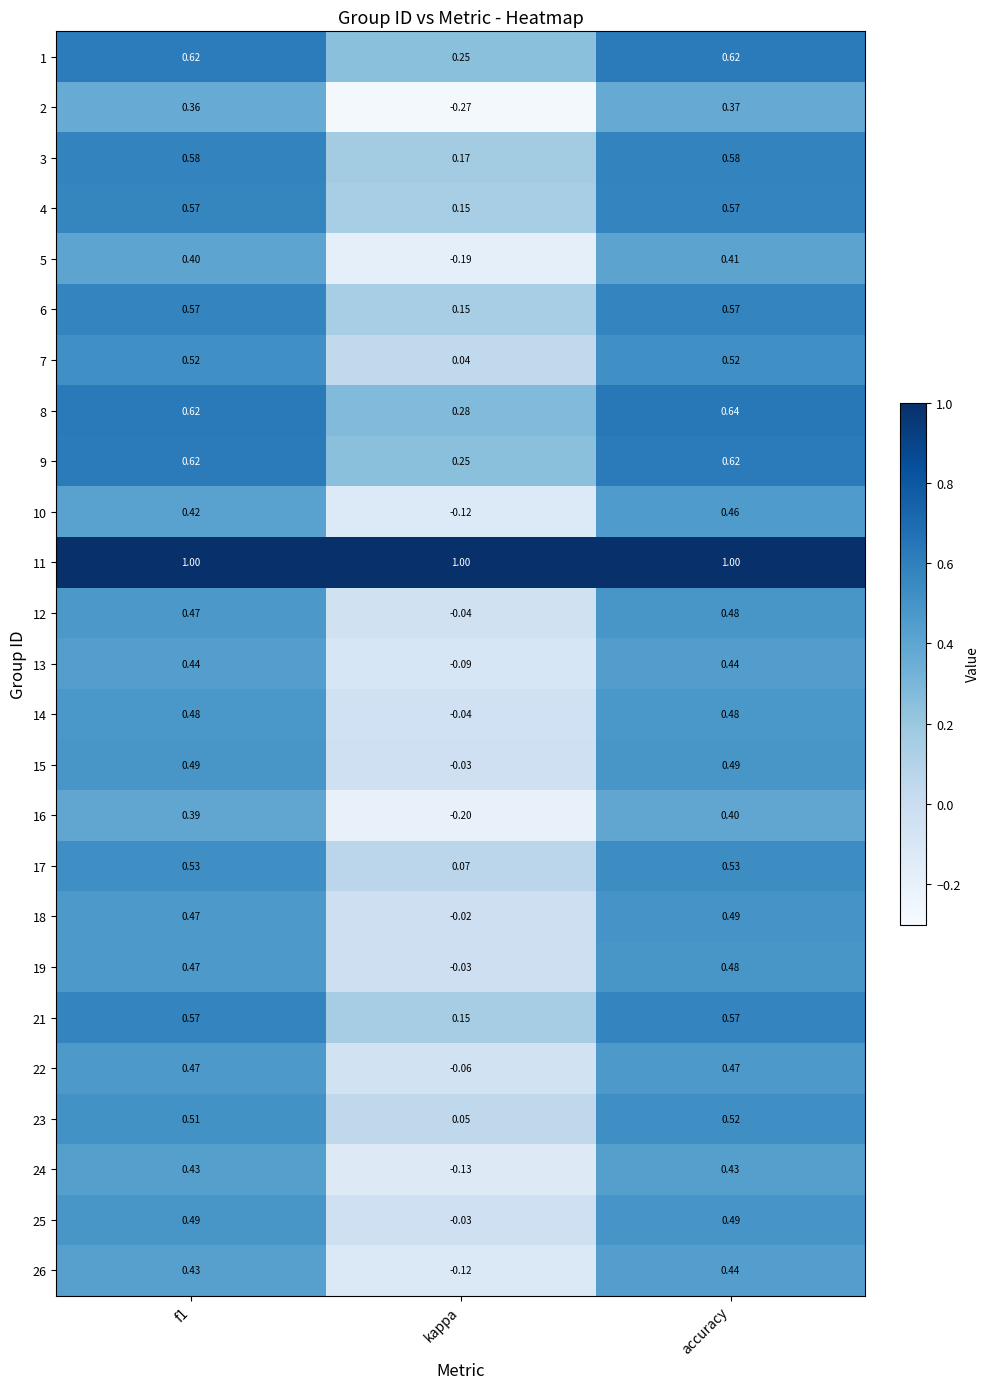

At which category is the sum across all series the highest?

accuracy